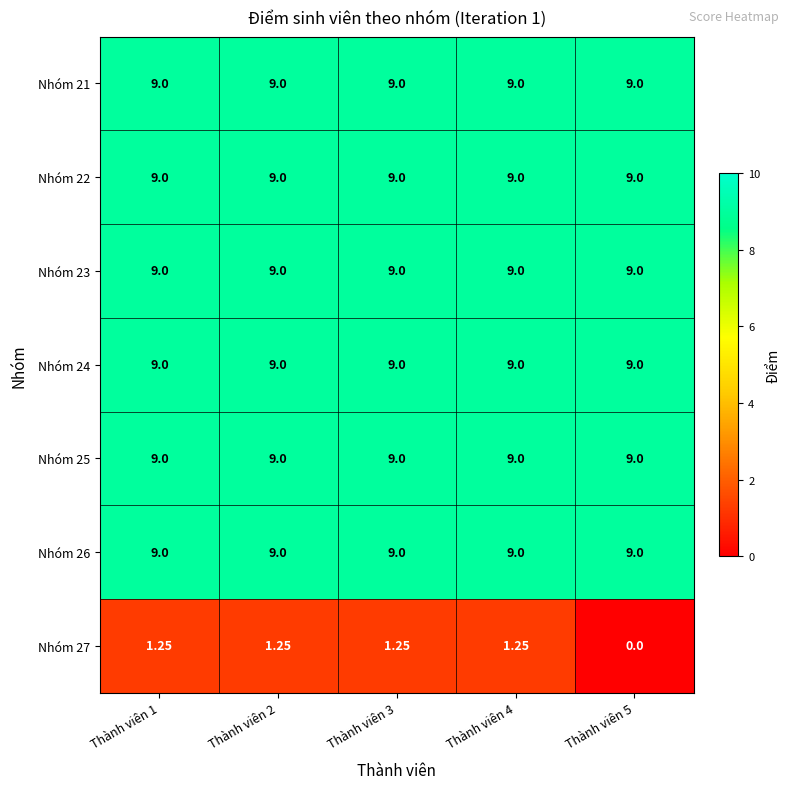

At which category does the chart reach its minimum across all series?

Thành viên 5